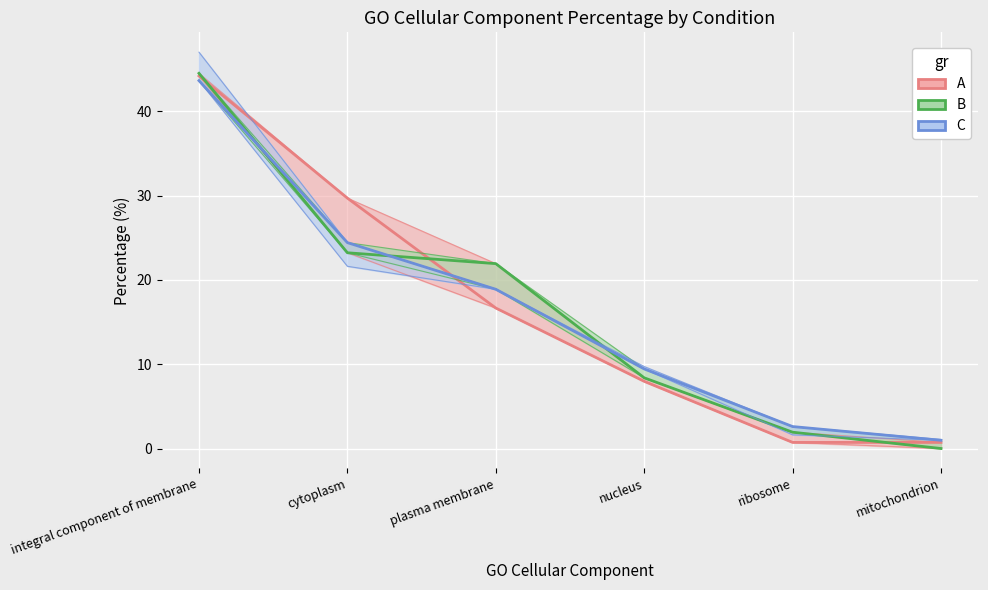

Is it true that B equals 11.0 at plasma membrane?

False